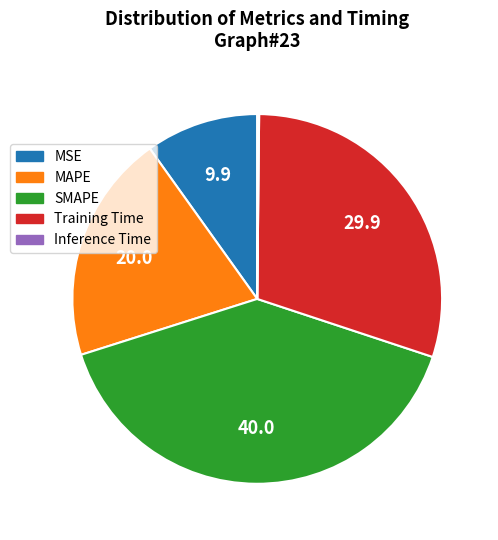

Which category has the biggest portion of the pie?

SMAPE